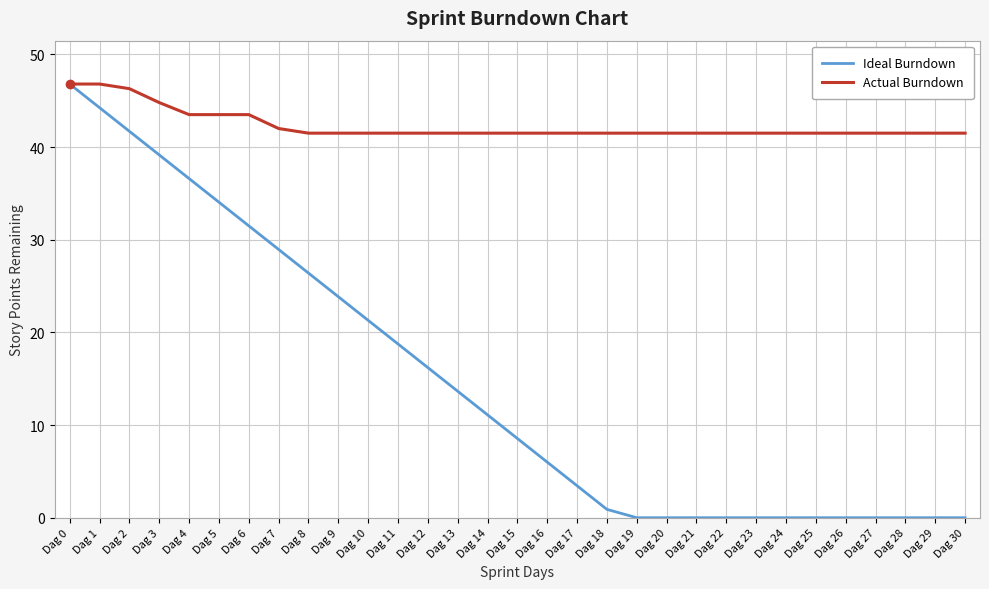

Is it true that Actual Burndown equals 41.5 at Dag 8?

True